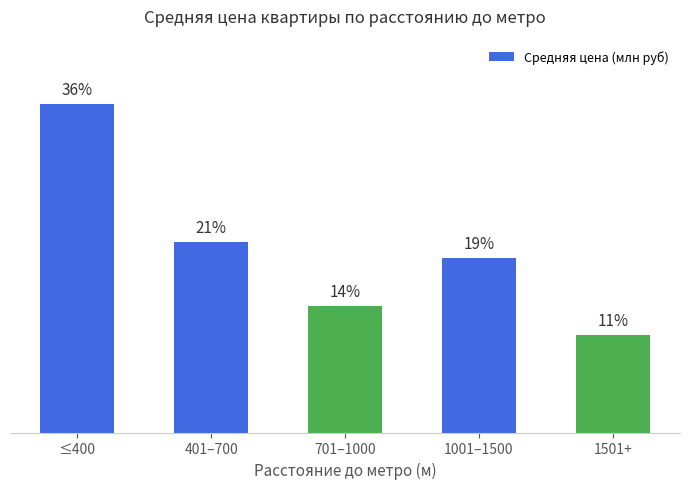

Are the bars horizontal?

No